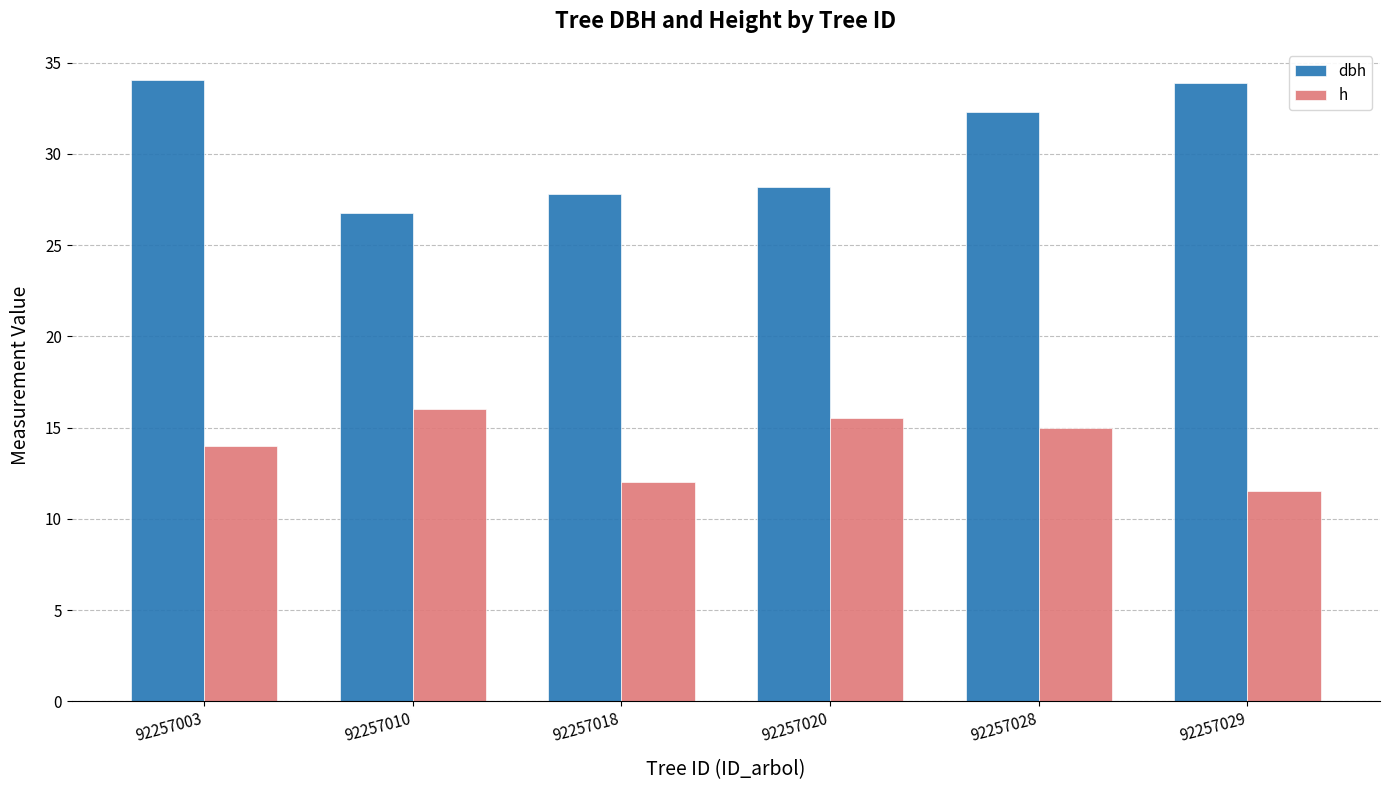

What is the total value across all series at 92257028?

47.3